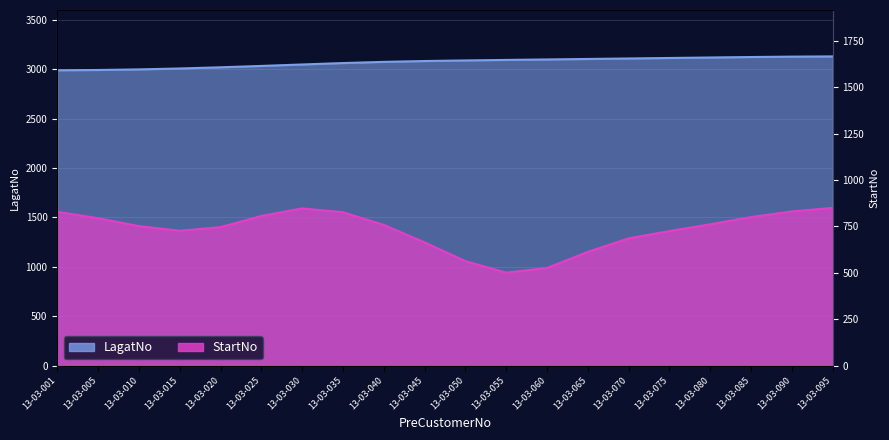

True or false: the data has more than 2 interior local peaks.

False